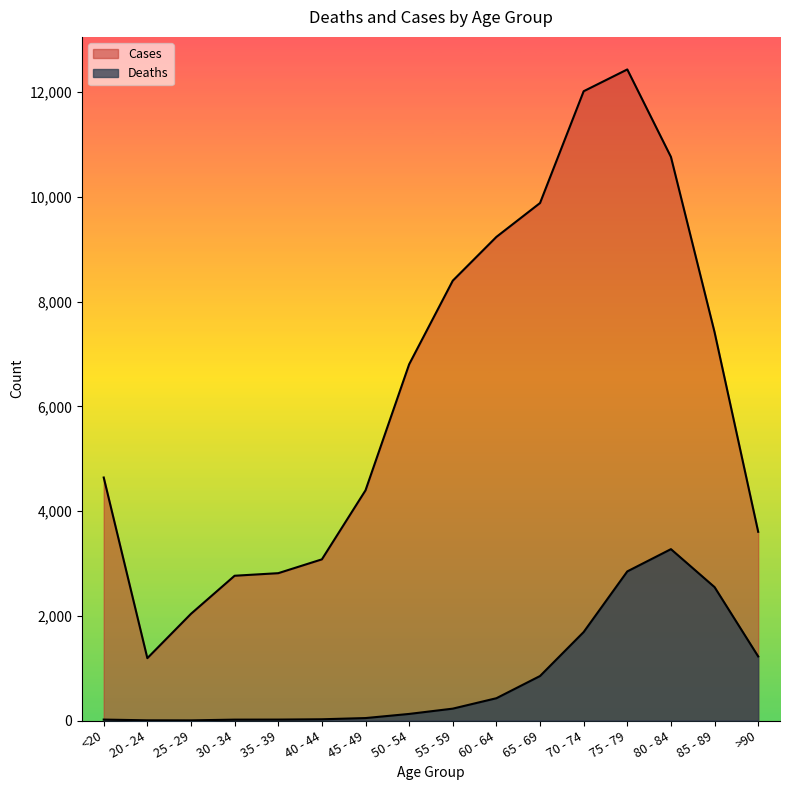

Count the number of data series in this chart.

2